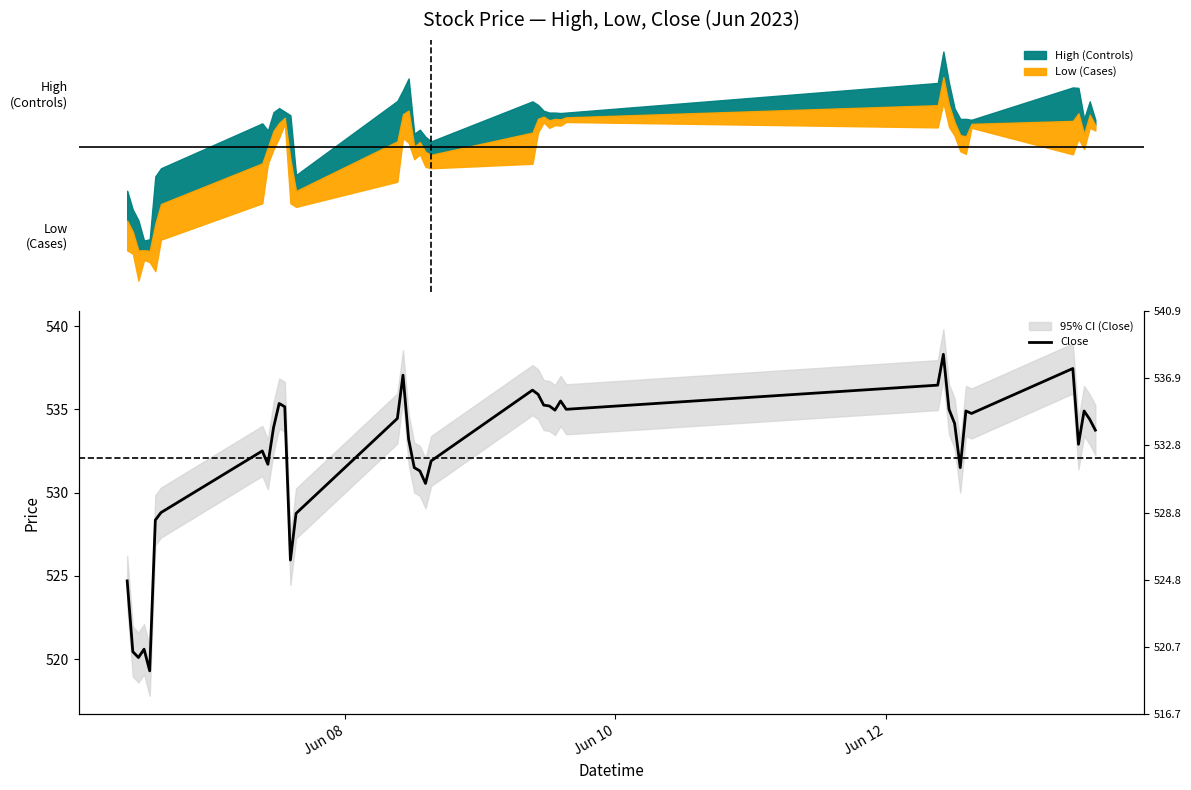

Count the number of values greater than 534.

20